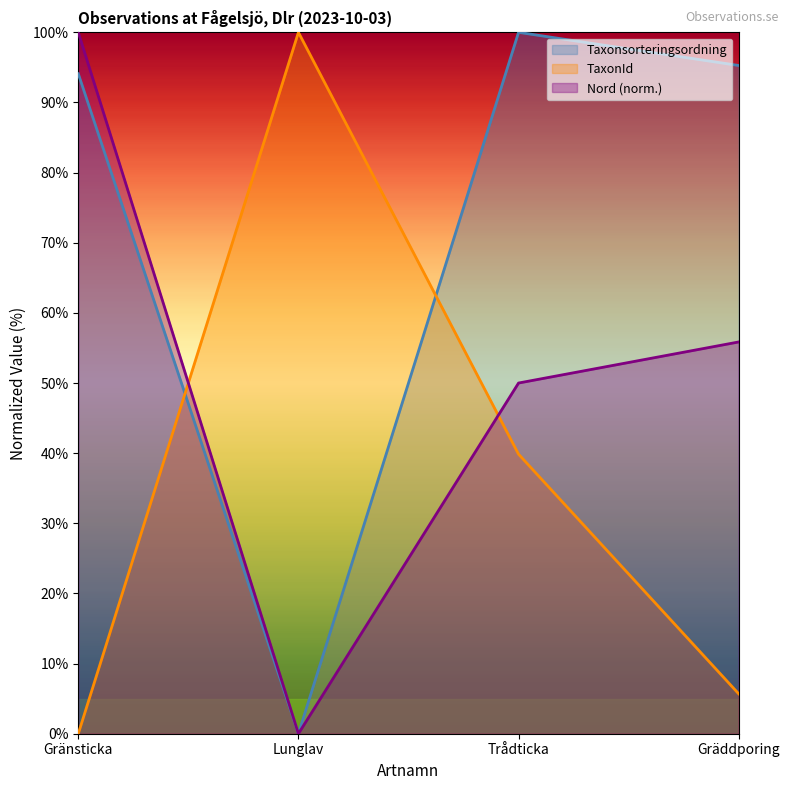

How many categories are shown in the chart?

4